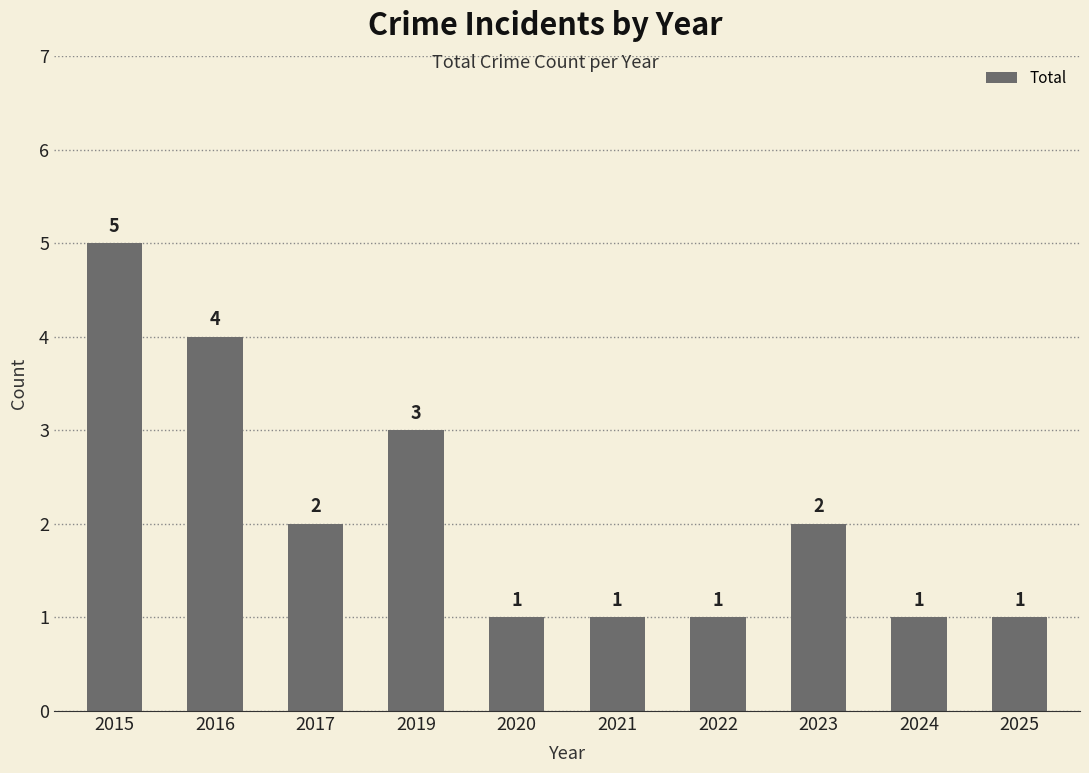

What is the value of the 9th bar from the left?

1